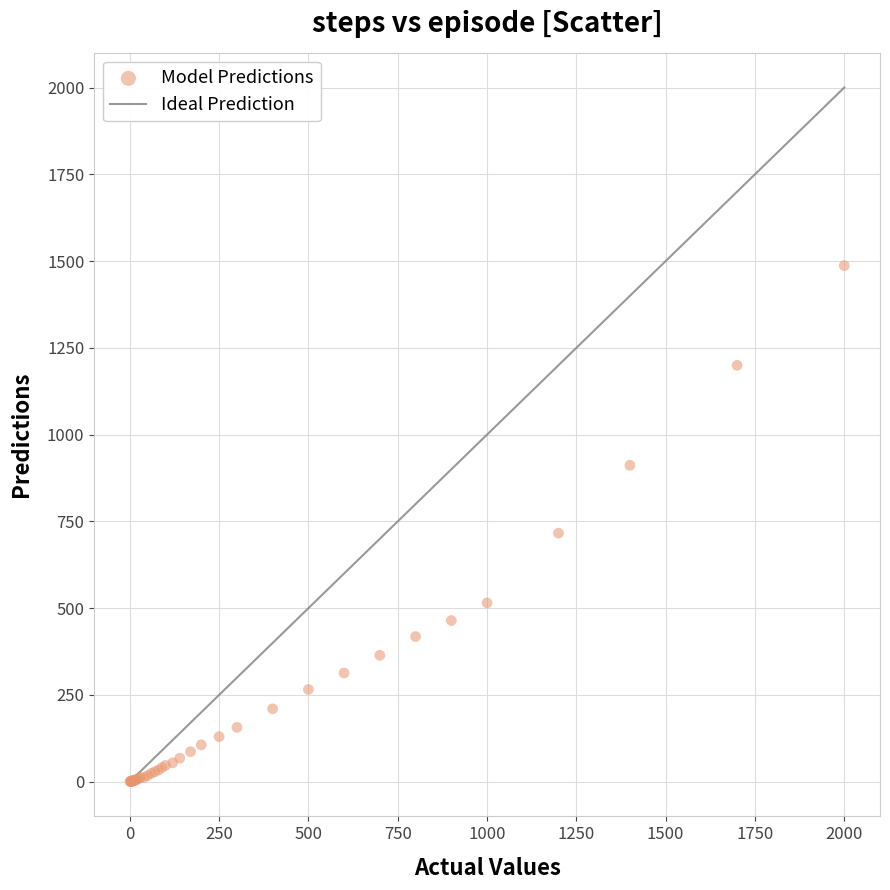

What Y value in the scatter plot is closest to 743?

716.1